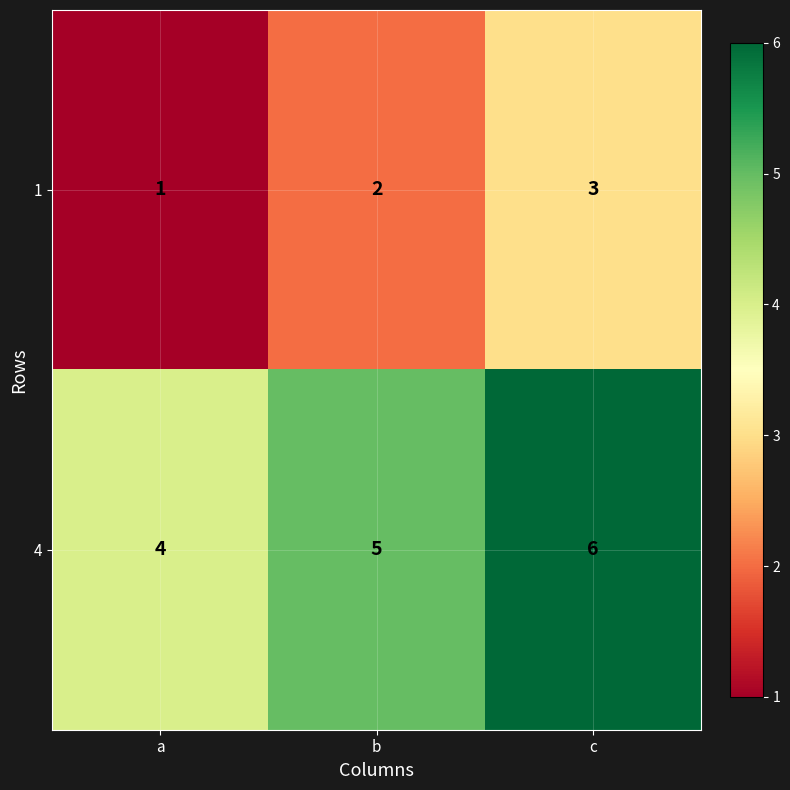

Reading left to right, what are all the values shown in this chart?

1: a=1	b=2	c=3
4: a=4	b=5	c=6